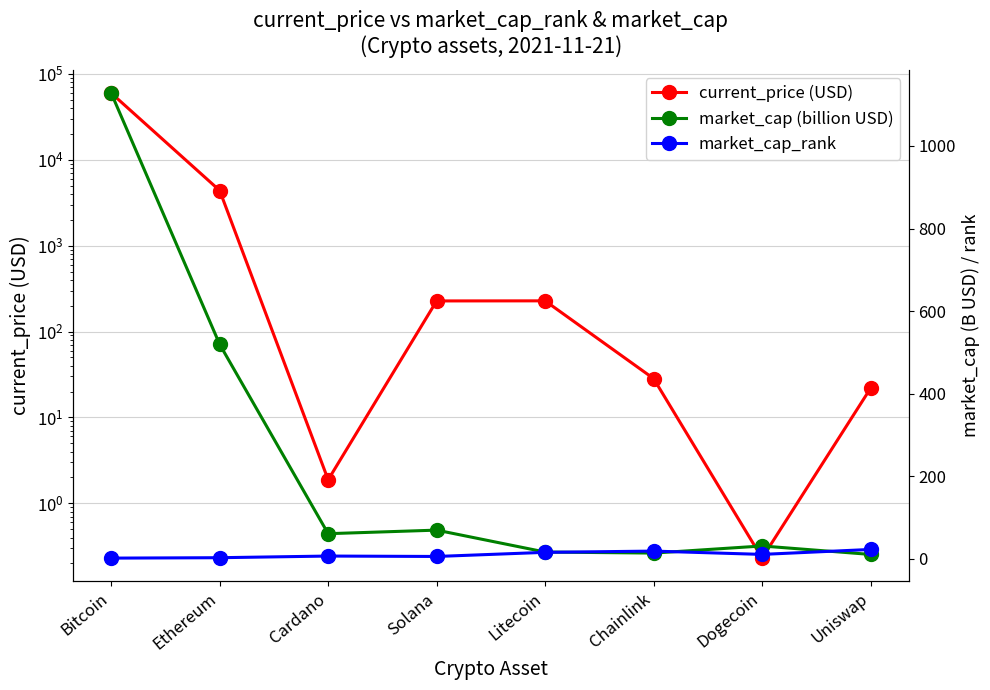

What is the lowest value of the market_cap (billion USD) series?

9.9